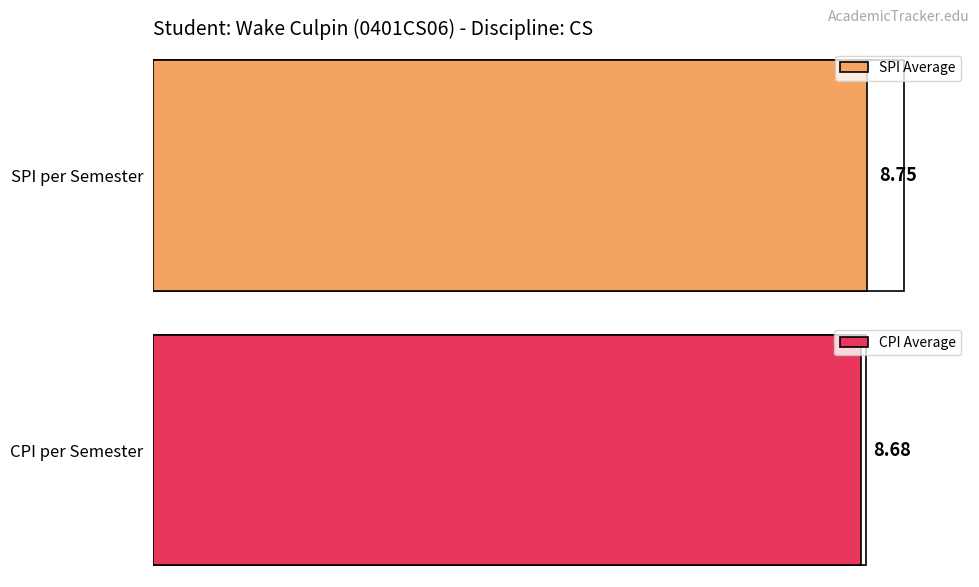

Is it true that SPI equals 4.2 at 1?

False